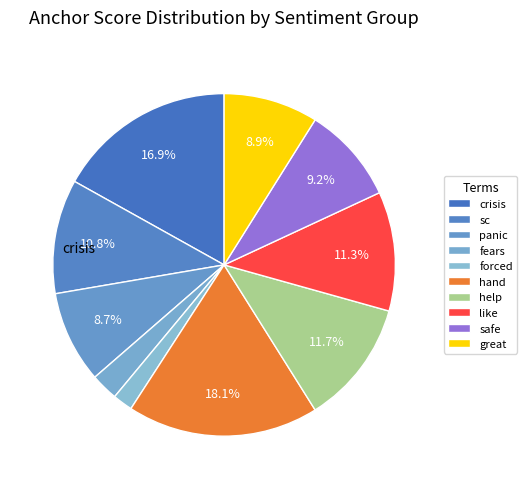

How many segments does this pie chart have?

10